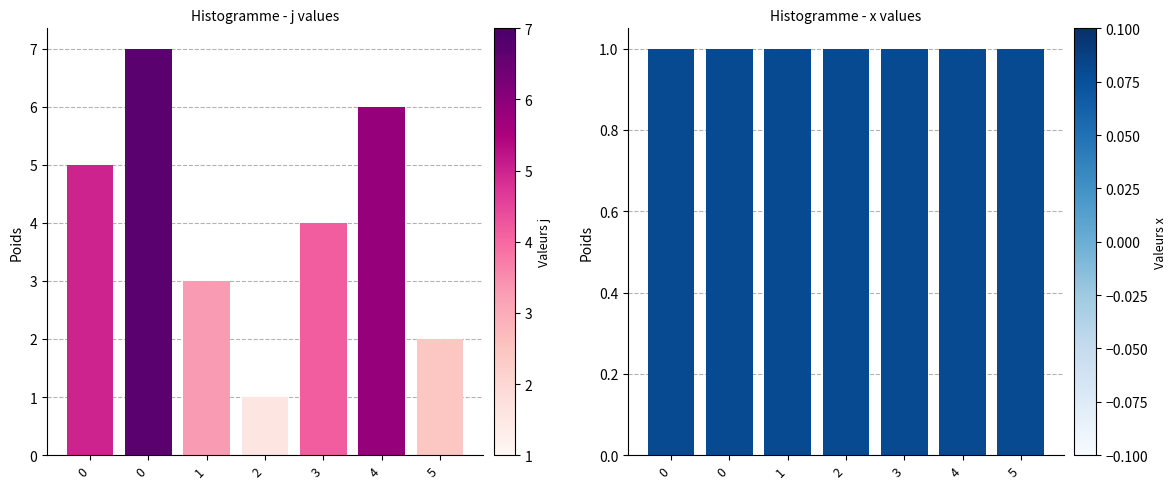

Reading left to right, list all the values displayed in this chart.

j: 0=5	0=7	1=3	2=1	3=4	4=6	5=2
x: 0=1	0=1	1=1	2=1	3=1	4=1	5=1